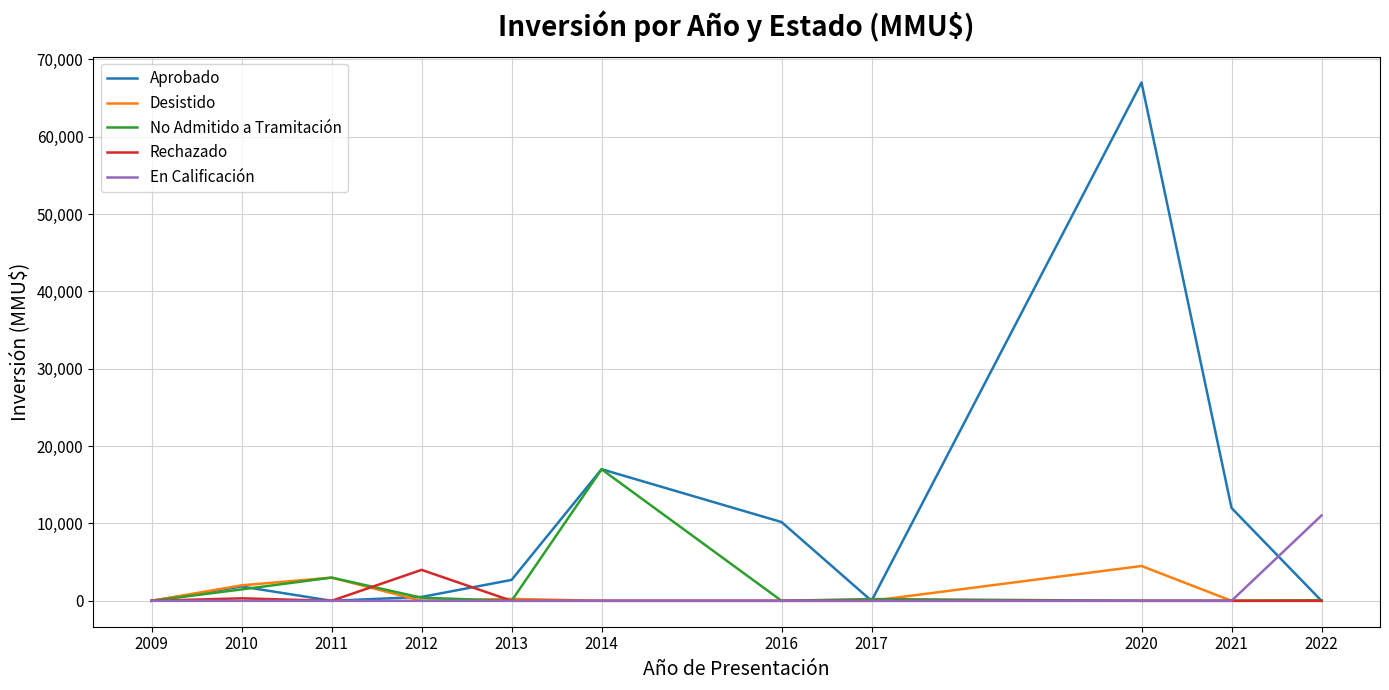

Is it true that En Calificación equals 5448 at 2014?

False